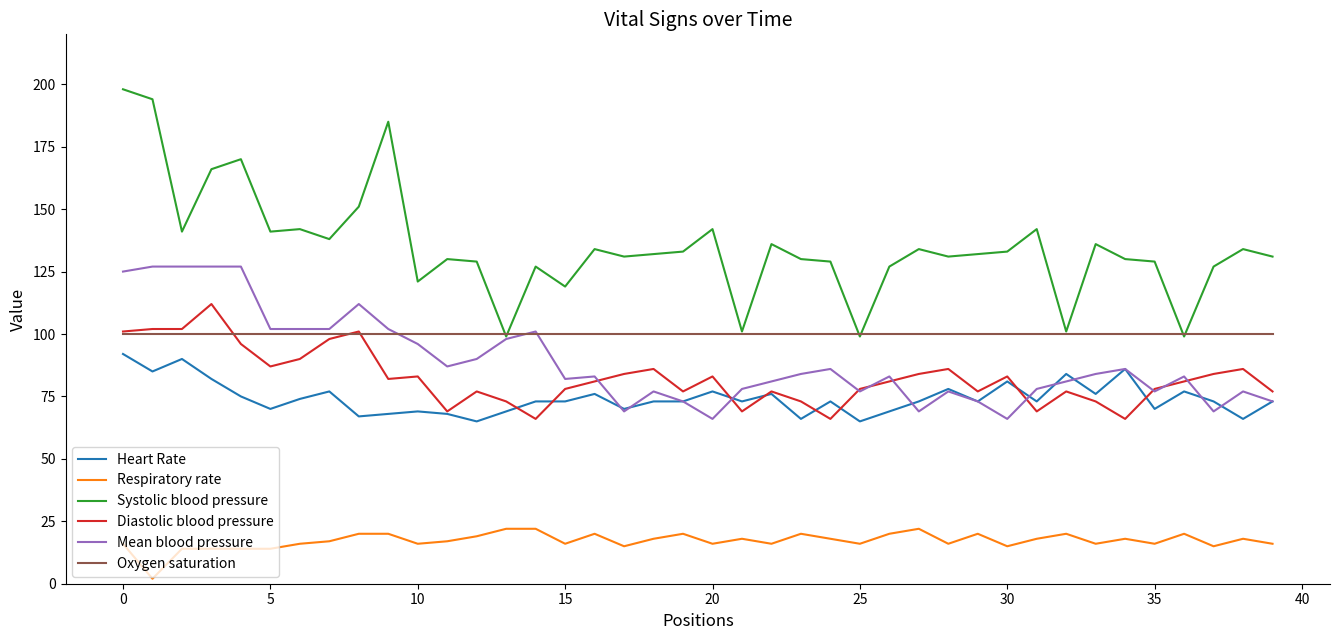

True or false: Respiratory rate has more than 0 interior local peaks.

True